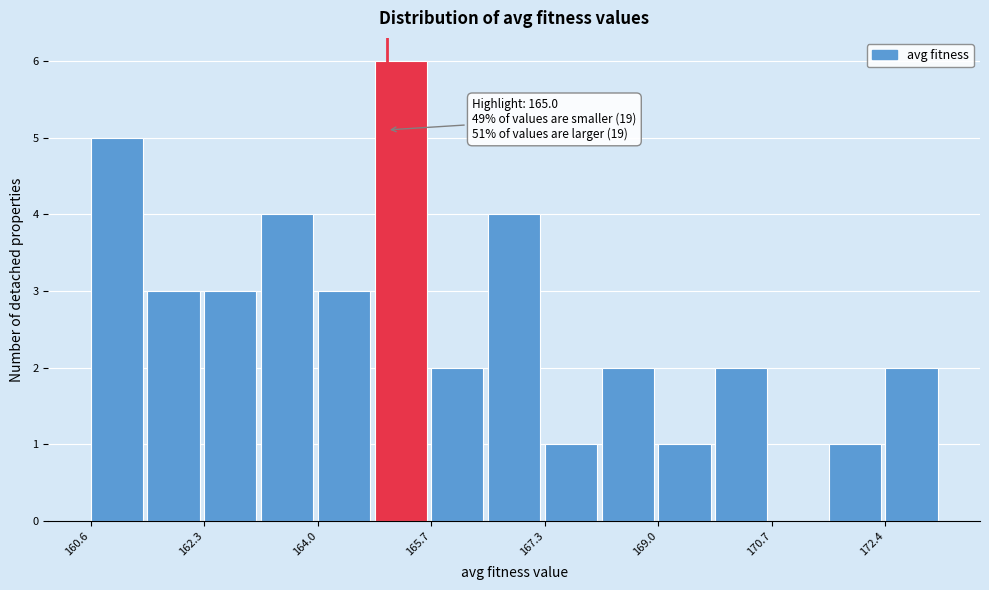

Over which range of the x-axis is the bar tallest?

164.8 to 165.6